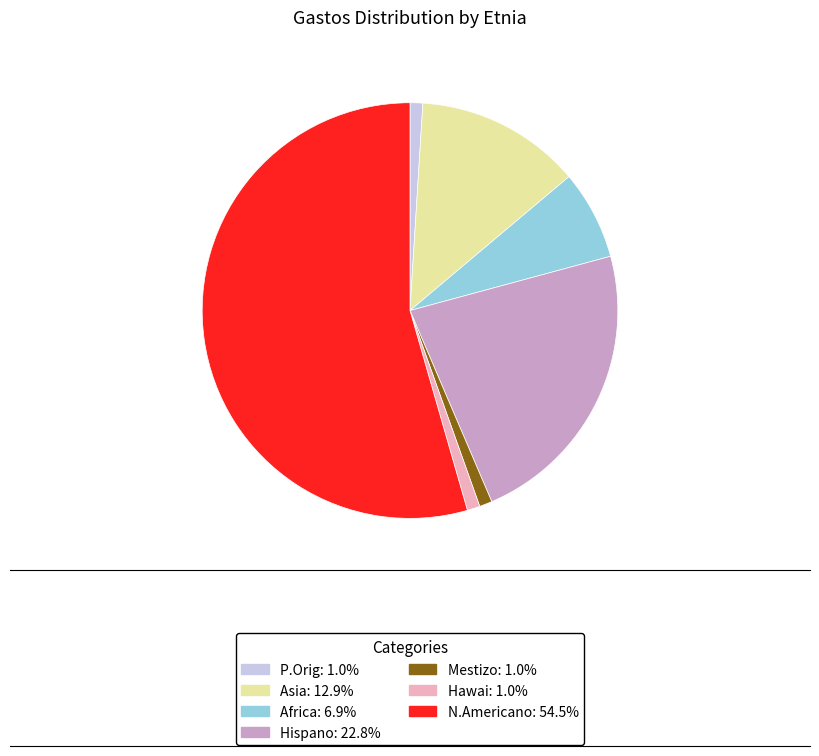

Is there a majority slice in this chart?

Yes